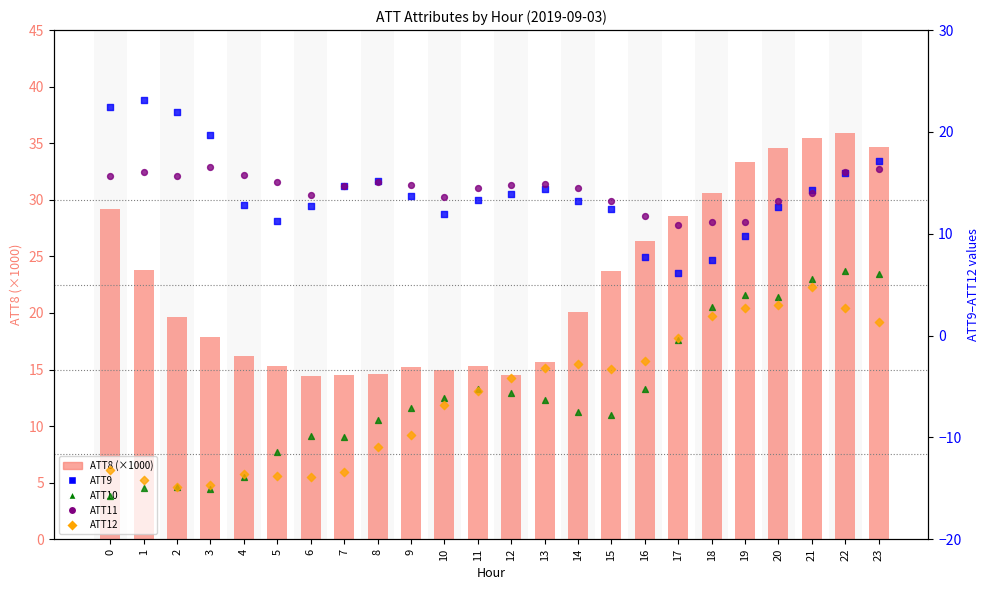

At which category is the sum across all series the highest?

22